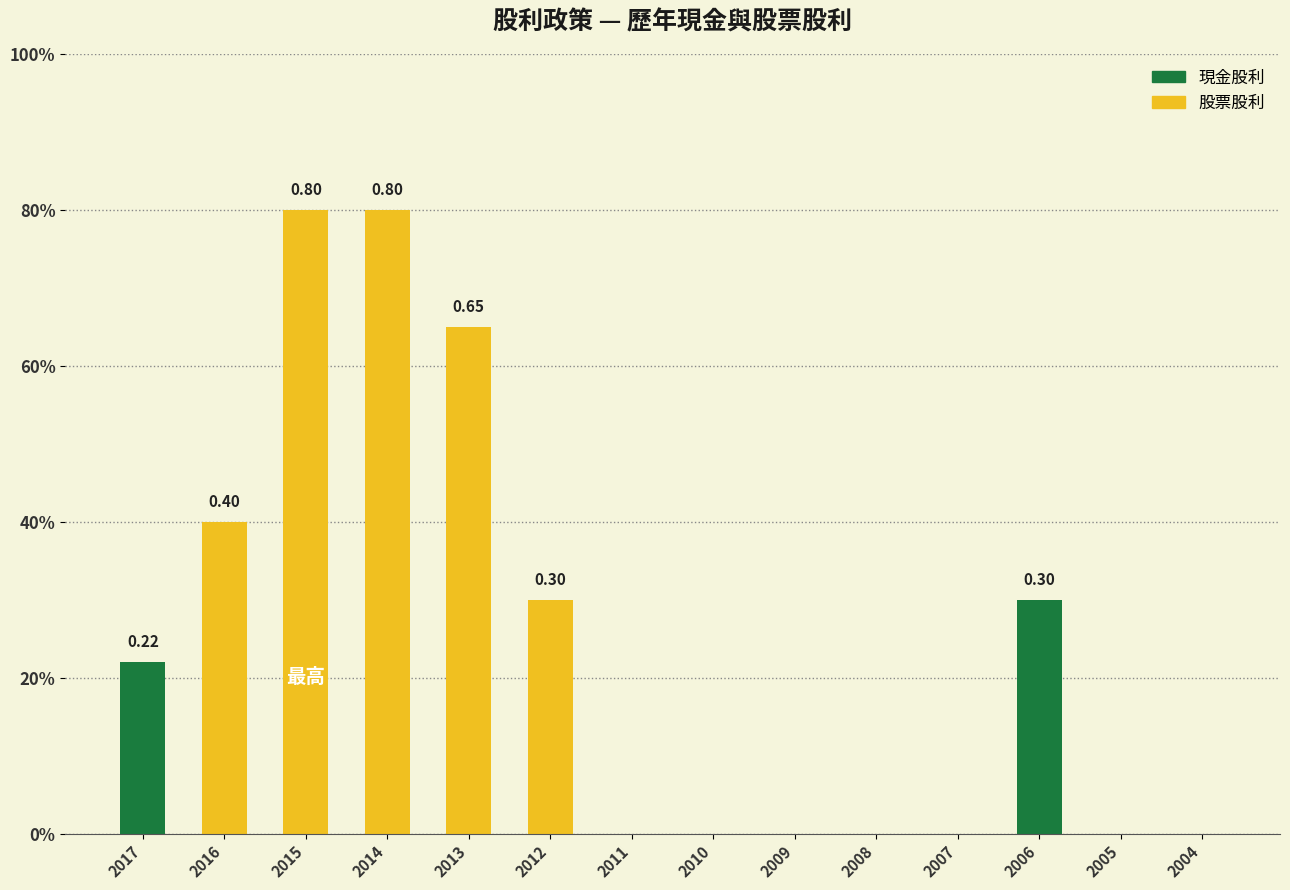

Between 2012 and 2008, which series saw the biggest shift?

股票股利